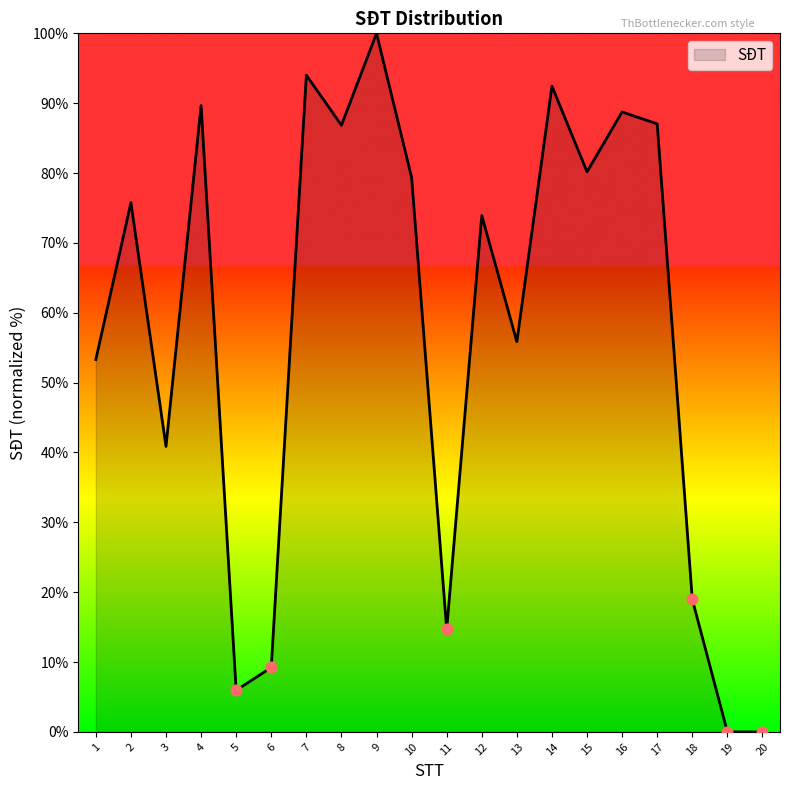

What is the change in value from 5 to 10?

+73.4